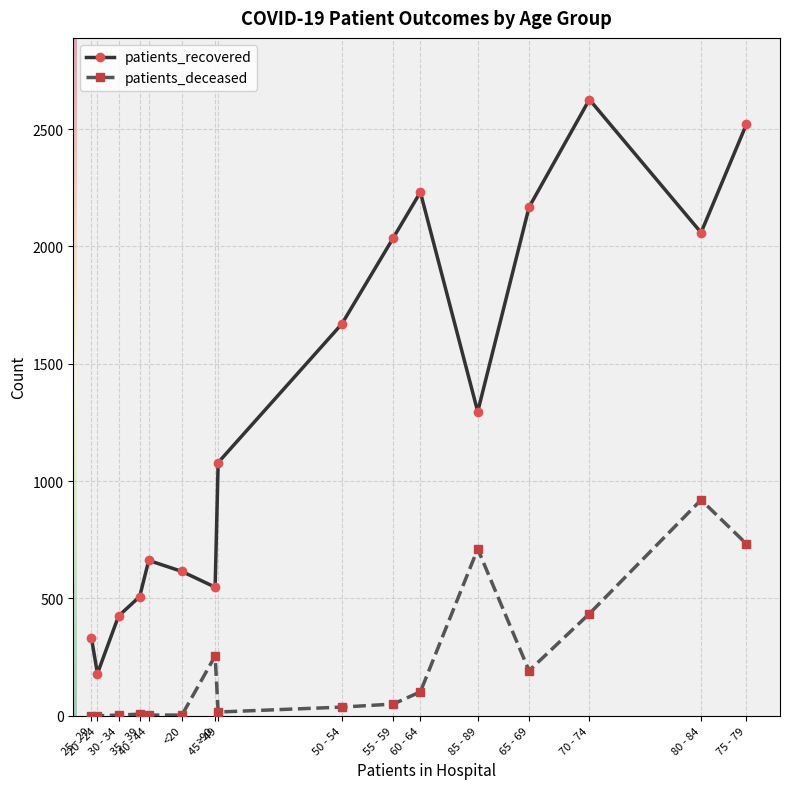

Rank the series by their average value, from lowest to highest.

patients_deceased, patients_recovered